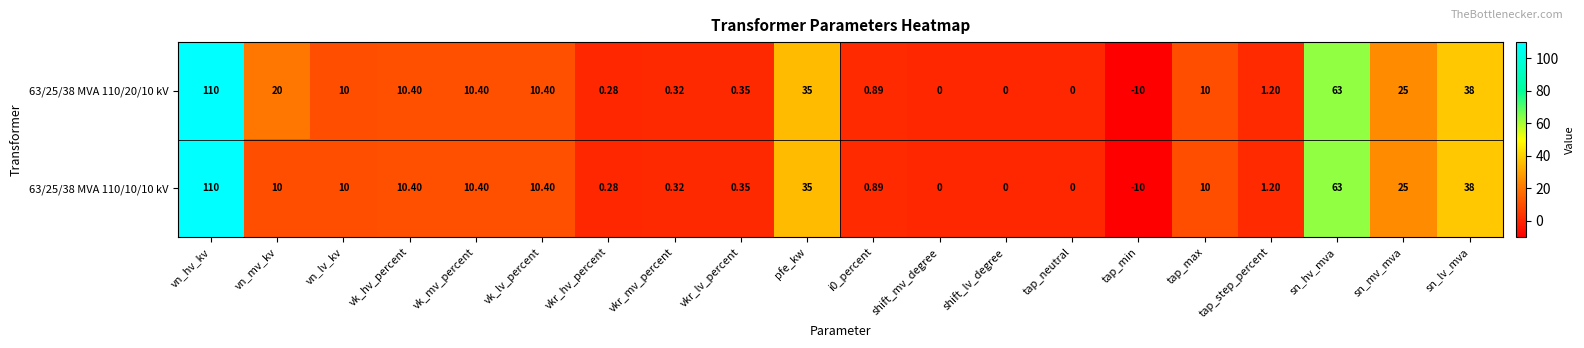

At which category is the sum across all series the highest?

vn_hv_kv